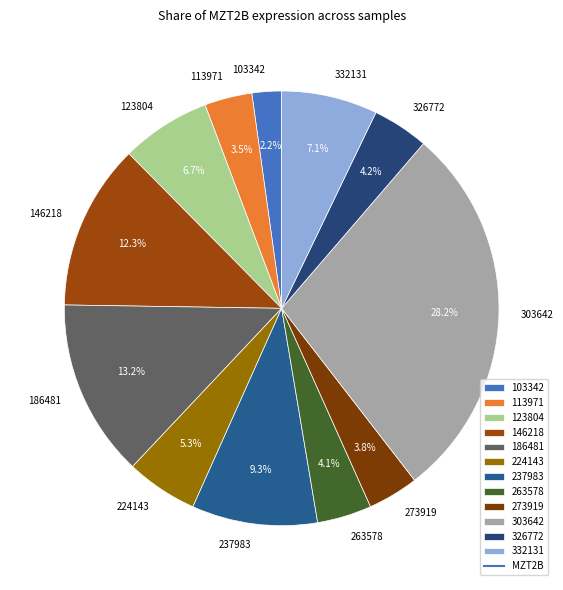

Between 113971 and 237983, which is larger?

237983